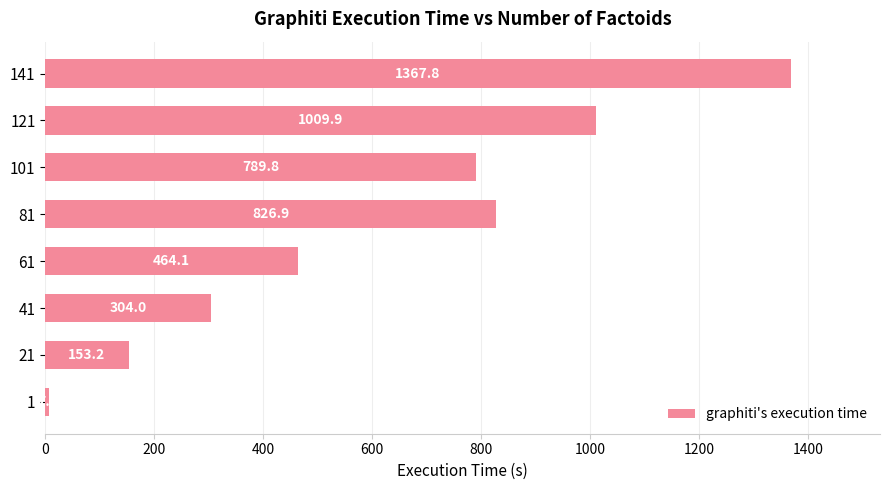

The chart shows a value of 464.1 at 61. True or false?

True